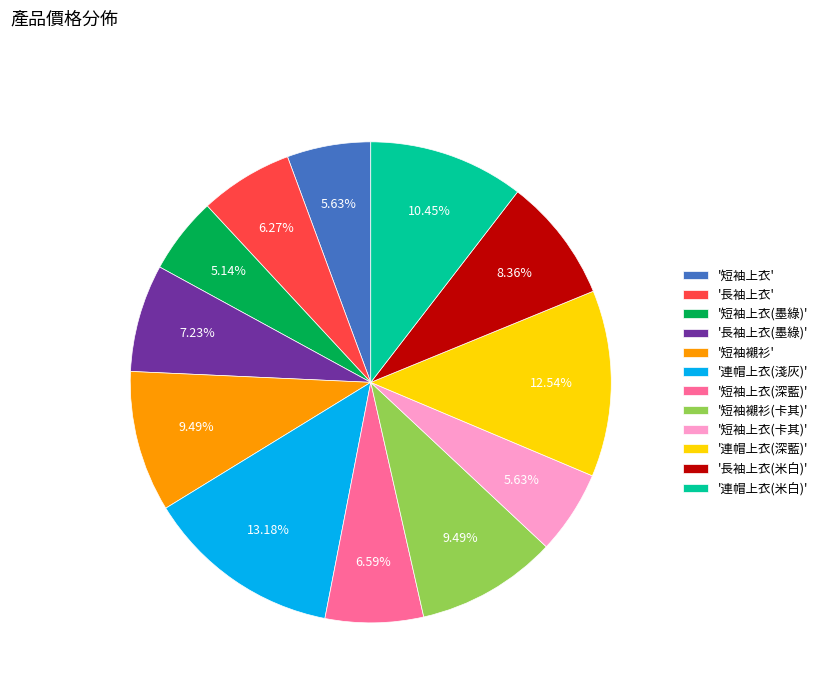

Approximately how many times larger is the value at '短袖上衣(深藍)' compared to '長袖上衣(墨綠)'?

0.9